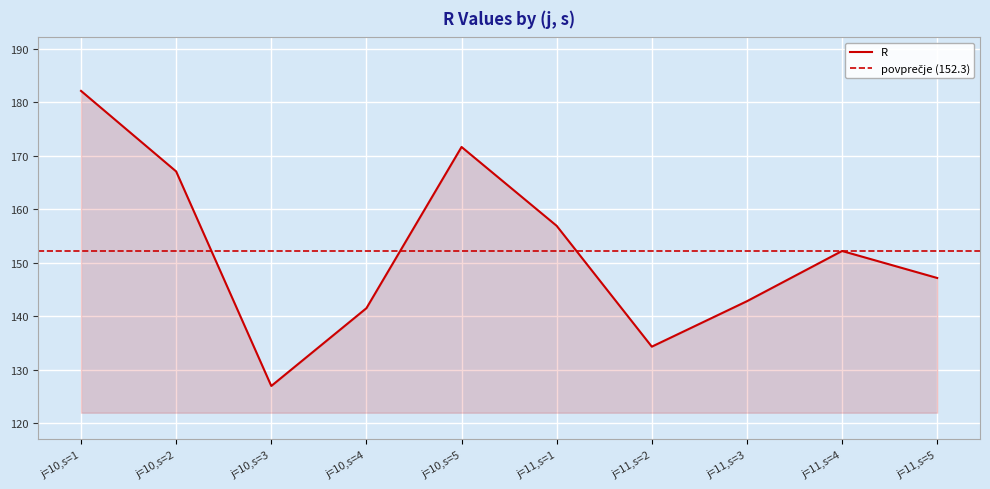

How many lines are shown in the chart?

1